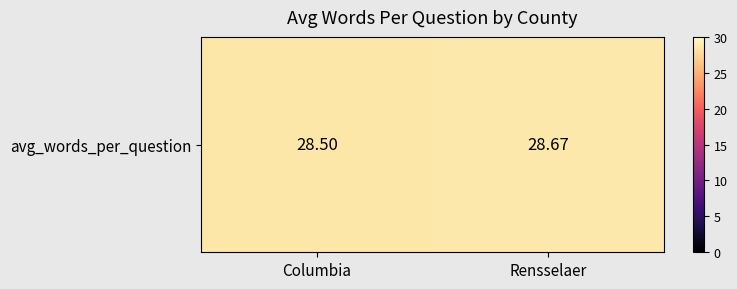

At which category does the chart reach its peak across all series?

Rensselaer